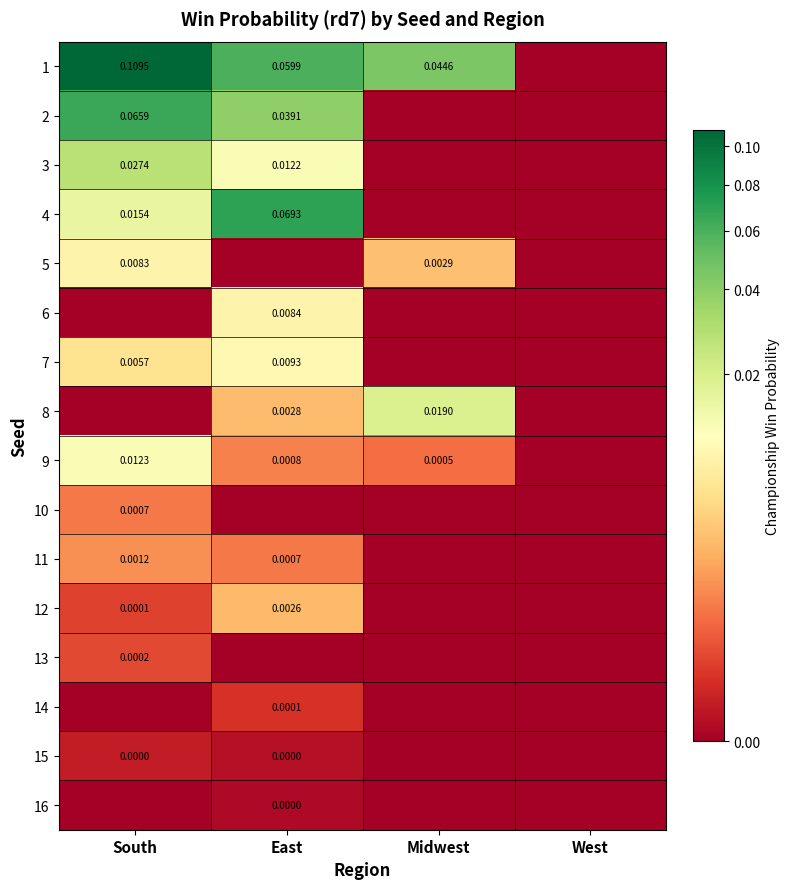

Is it true that 13 equals 0.0 at Midwest?

True